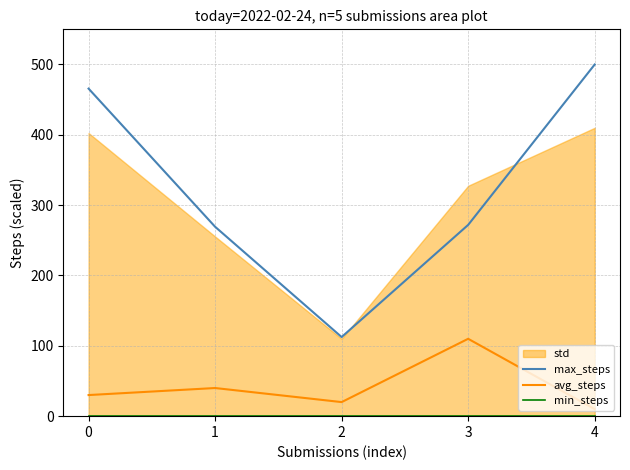

What is the highest value of the max_steps series?

500.0